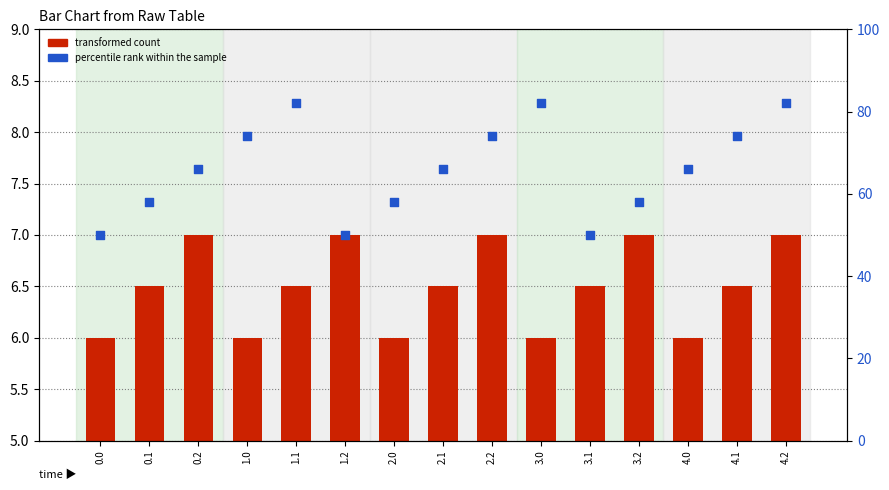

Which series has the largest total across all categories?

percentile rank within the sample